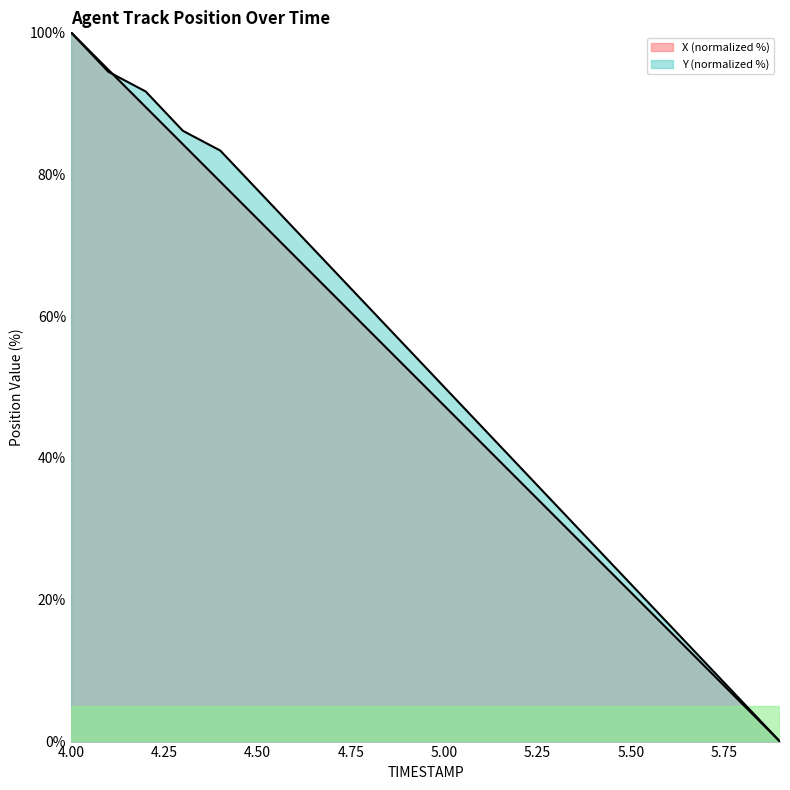

Reading right to left, extract all data points from this chart.

X: 5.9=0.0	5.8=5.3	5.7=10.5	5.6=15.8	5.5=21.1	5.4=26.3	5.3=31.6	5.2=36.8	5.1=42.1	5.0=47.4	4.9=52.6	4.8=57.9	4.7=63.2	4.6=68.4	4.5=73.7	4.4=78.9	4.3=84.2	4.2=89.5	4.1=94.7	4.0=100.0
Y: 5.9=0.0	5.8=5.6	5.7=11.1	5.6=16.7	5.5=22.2	5.4=27.8	5.3=33.3	5.2=38.9	5.1=44.4	5.0=50.0	4.9=55.6	4.8=61.1	4.7=66.7	4.6=72.2	4.5=77.8	4.4=83.3	4.3=86.1	4.2=91.7	4.1=94.4	4.0=100.0